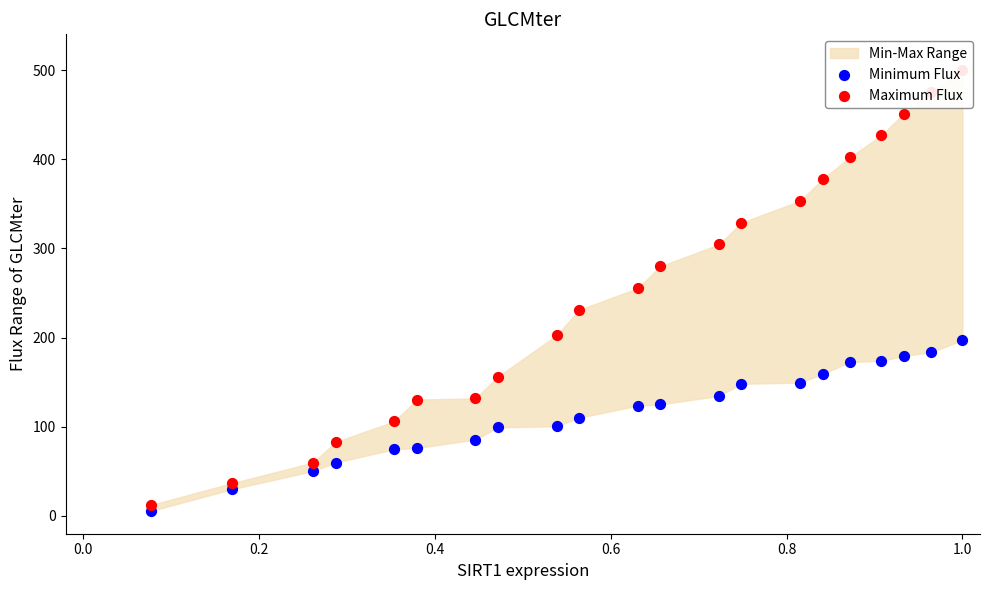

At how many categories does at least one series exceed 281?

9